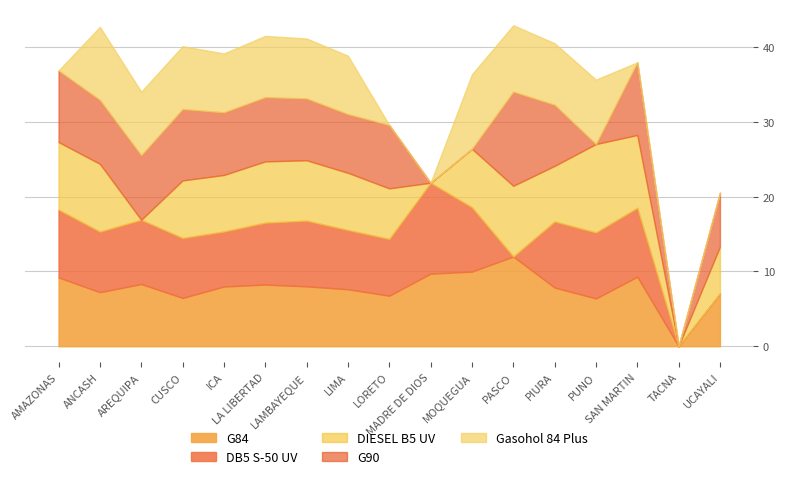

Which category has the highest value in the DB5 S-50 UV series?

MADRE DE DIOS